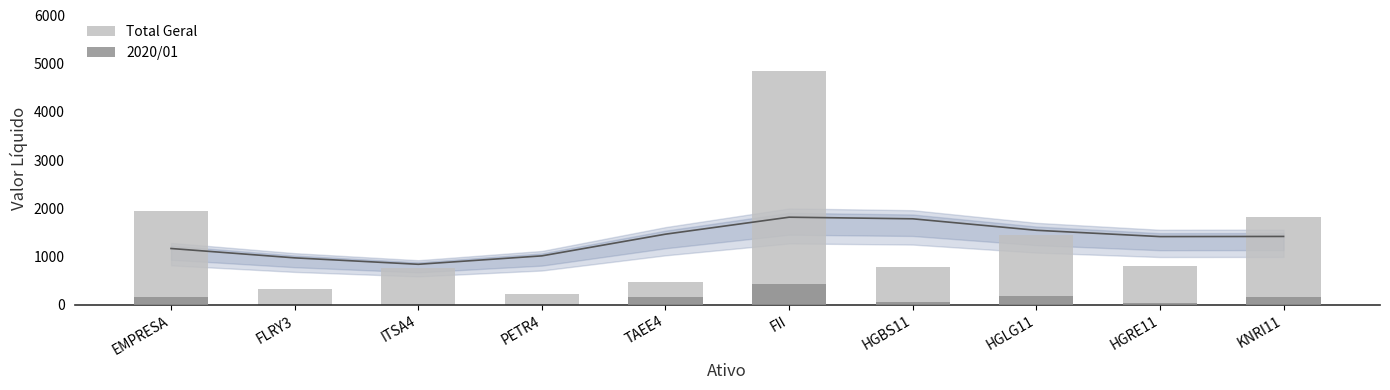

Is it true that Total Geral equals 1947.0 at EMPRESA?

True